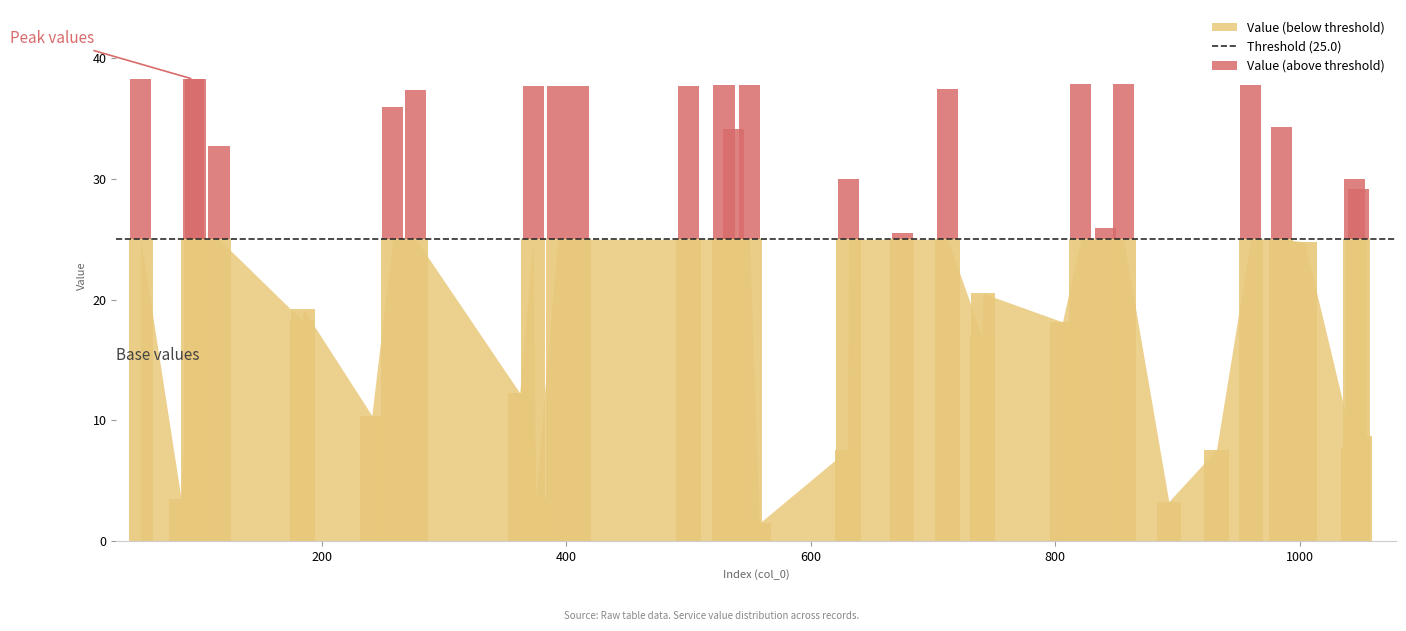

How many groups of bars are there?

40